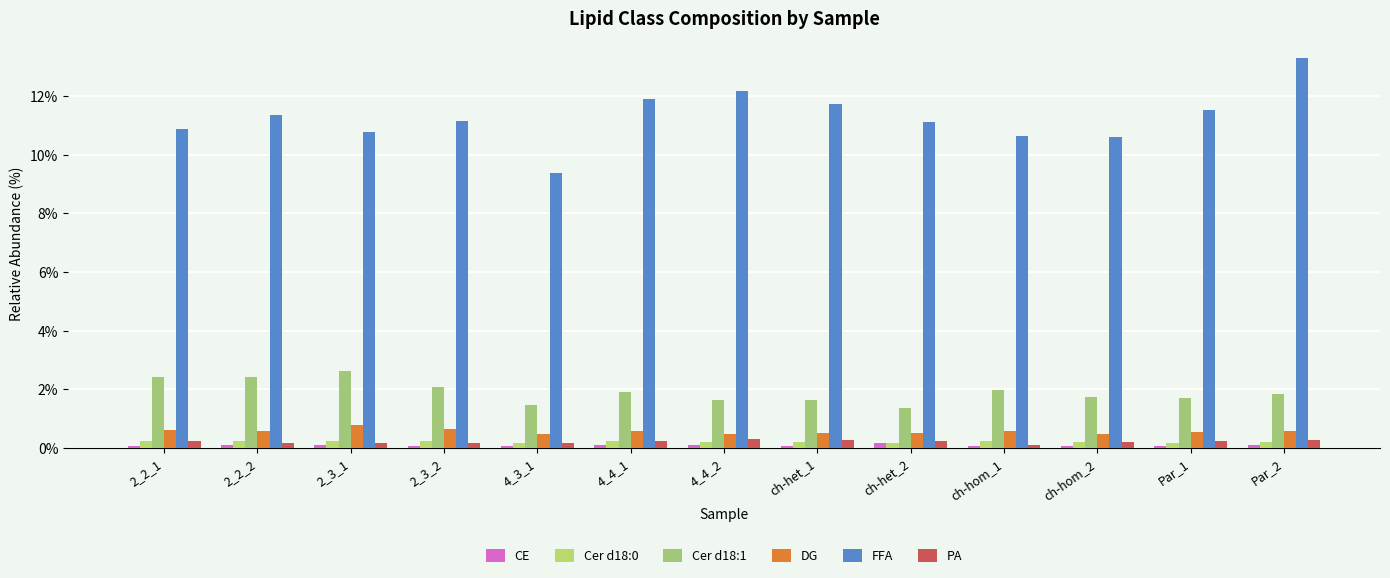

Which category has the highest value across all series?

Par_2